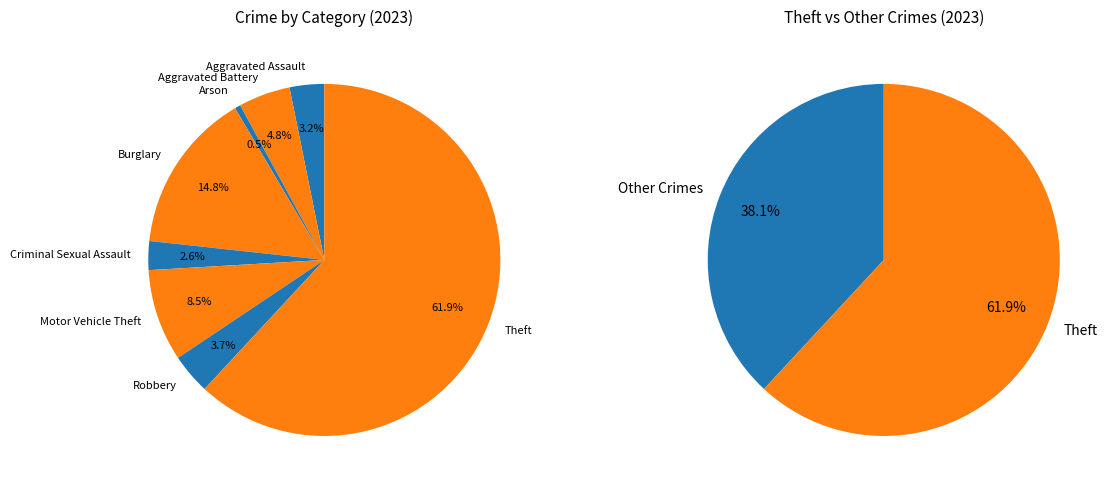

Which has a higher value, Criminal Sexual Assault or Motor Vehicle Theft?

Motor Vehicle Theft